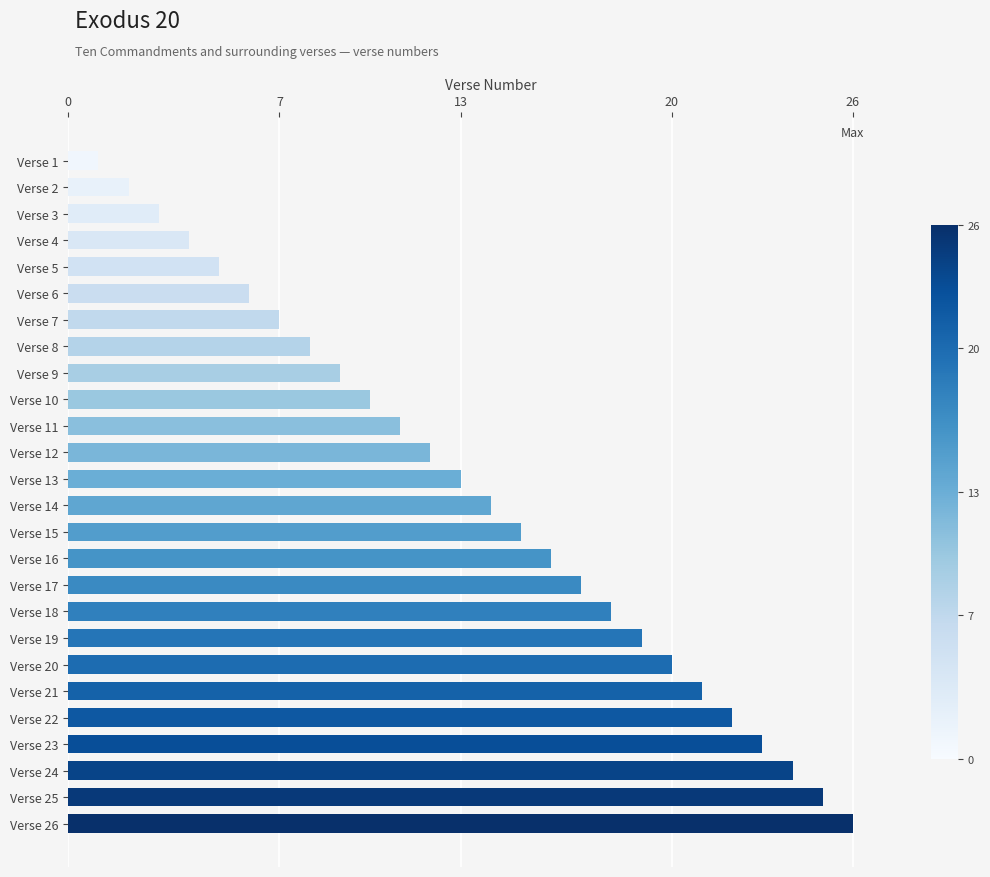

What is the maximum value shown in the chart?

26